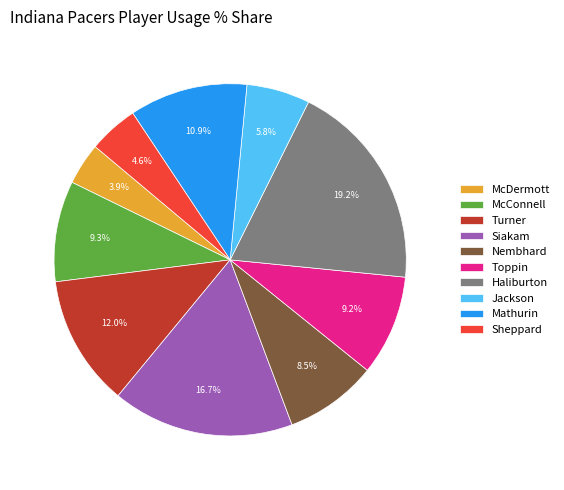

How much of the chart is everything except Mathurin?

89.1%